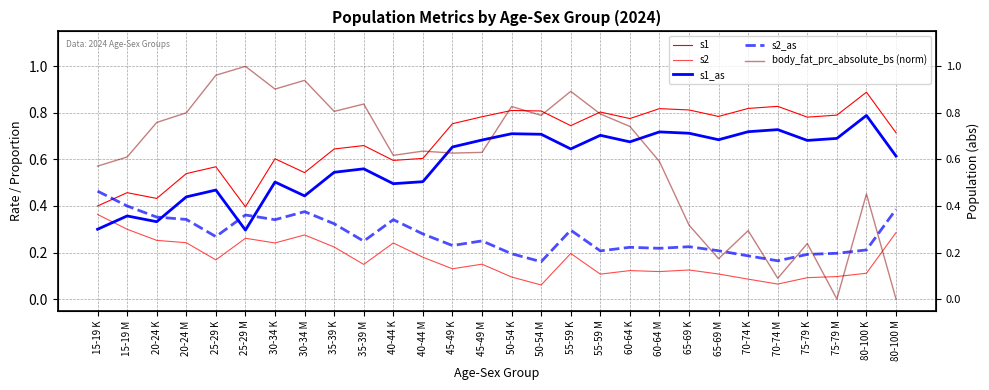

What is the label of the 2nd point from the right?

80-100 K